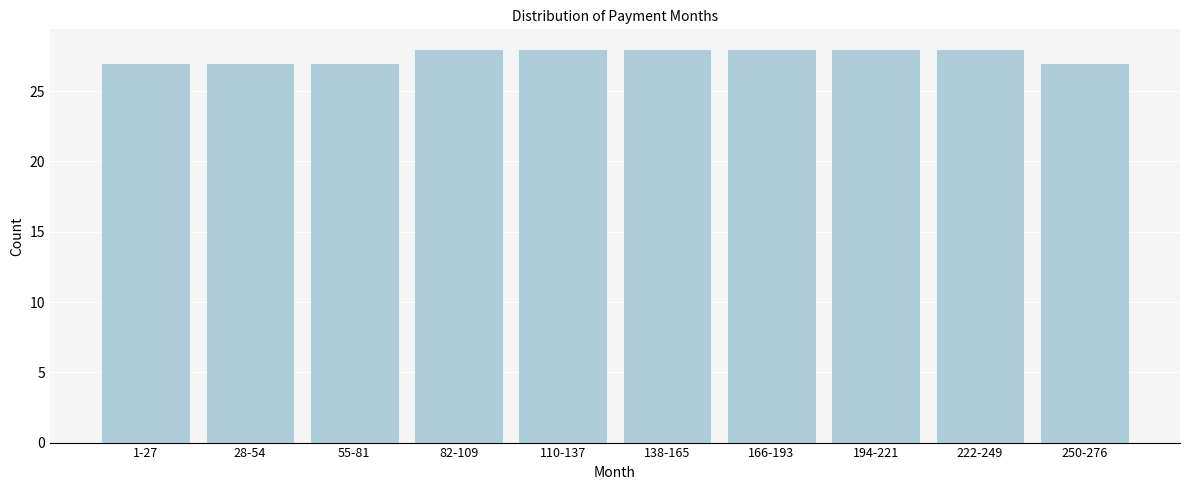

Reading right to left, extract all data points from this chart.

27	28	28	28	28	28	28	27	27	27